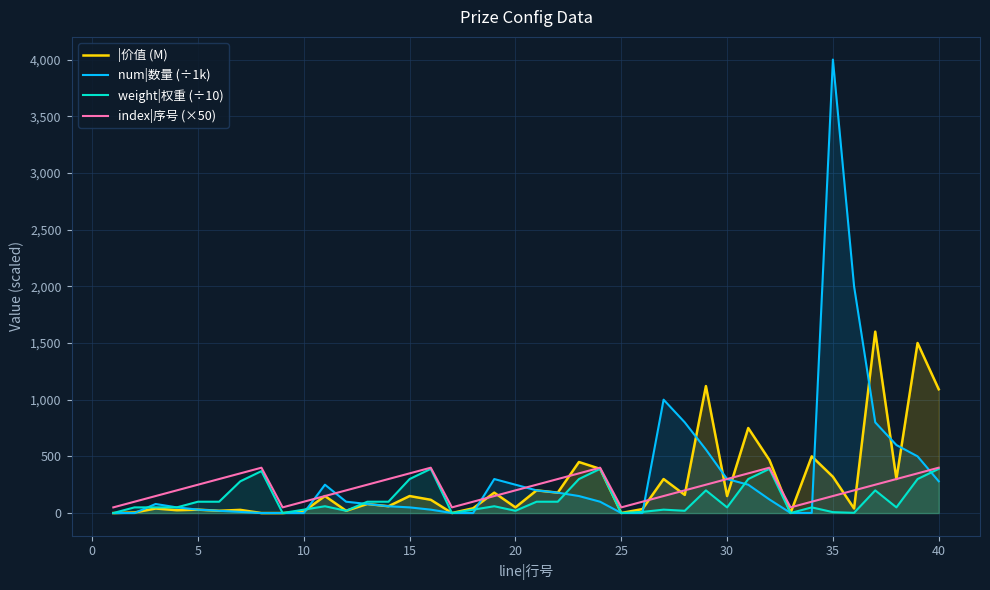

What is the maximum value shown in the chart?

4000.0